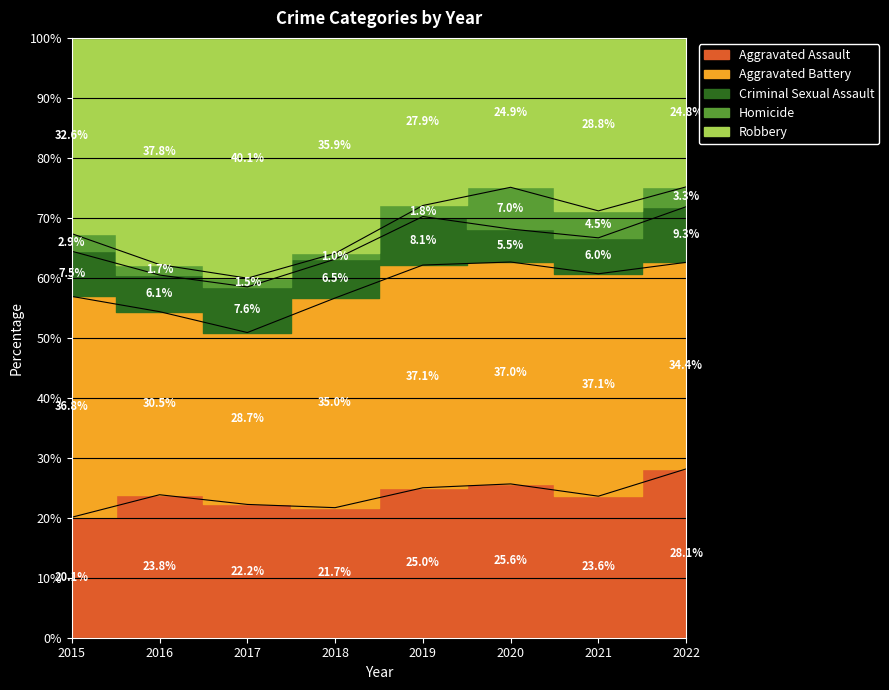

Which series has the largest total across all categories?

Aggravated Battery